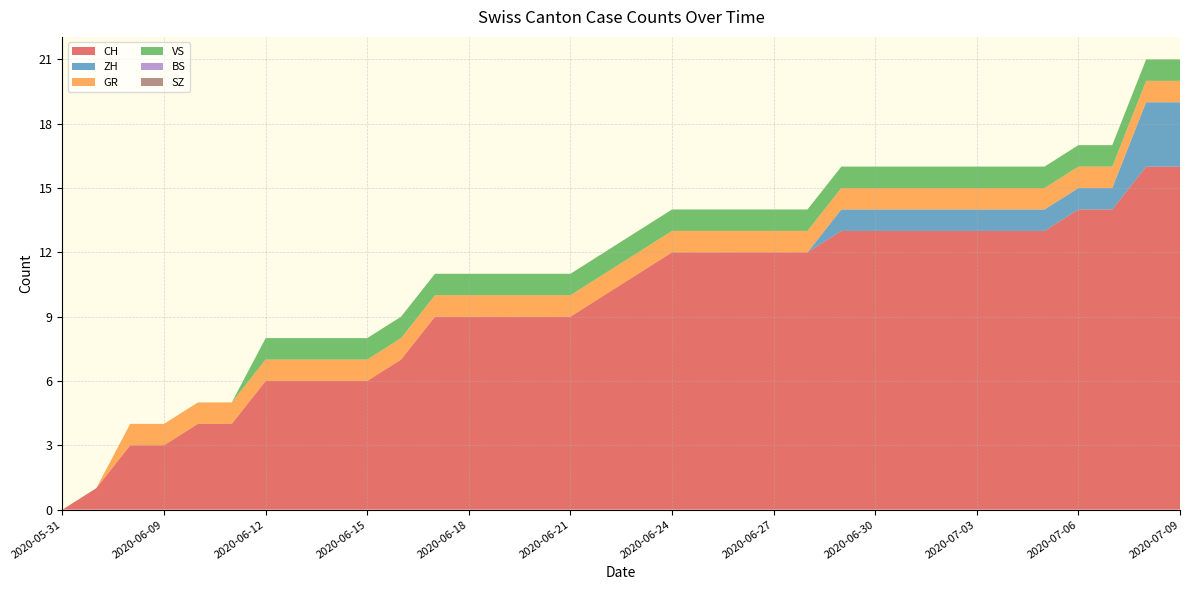

Reading left to right, extract all data points from this chart.

CH: 0	1	3	3	4	4	6	6	6	6	7	9	9	9	9	9	10	11	12	12	12	12	12	13	13	13	13	13	13	13	14	14	16	16
ZH: 0	0	0	0	0	0	0	0	0	0	0	0	0	0	0	0	0	0	0	0	0	0	0	1	1	1	1	1	1	1	1	1	3	3
GR: 0	0	1	1	1	1	1	1	1	1	1	1	1	1	1	1	1	1	1	1	1	1	1	1	1	1	1	1	1	1	1	1	1	1
VS: 0	0	0	0	0	0	1	1	1	1	1	1	1	1	1	1	1	1	1	1	1	1	1	1	1	1	1	1	1	1	1	1	1	1
BS: 0	0	0	0	0	0	0	0	0	0	0	0	0	0	0	0	0	0	0	0	0	0	0	0	0	0	0	0	0	0	0	0	0	0
SZ: 0	0	0	0	0	0	0	0	0	0	0	0	0	0	0	0	0	0	0	0	0	0	0	0	0	0	0	0	0	0	0	0	0	0